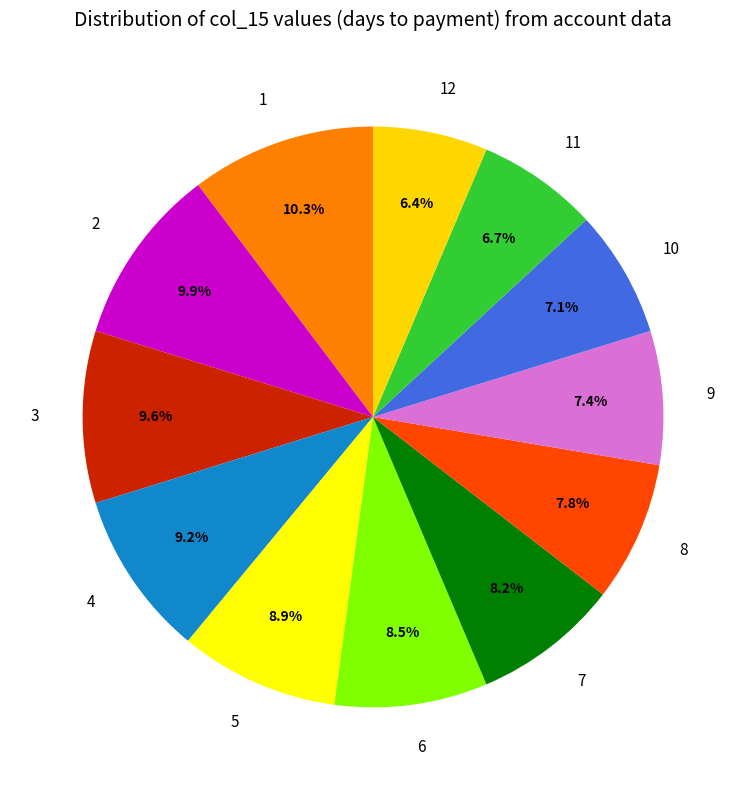

Count the number of slices in the pie.

12